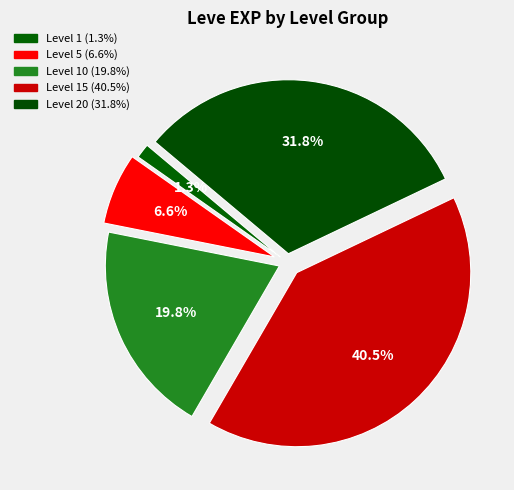

How many segments does this pie chart have?

5